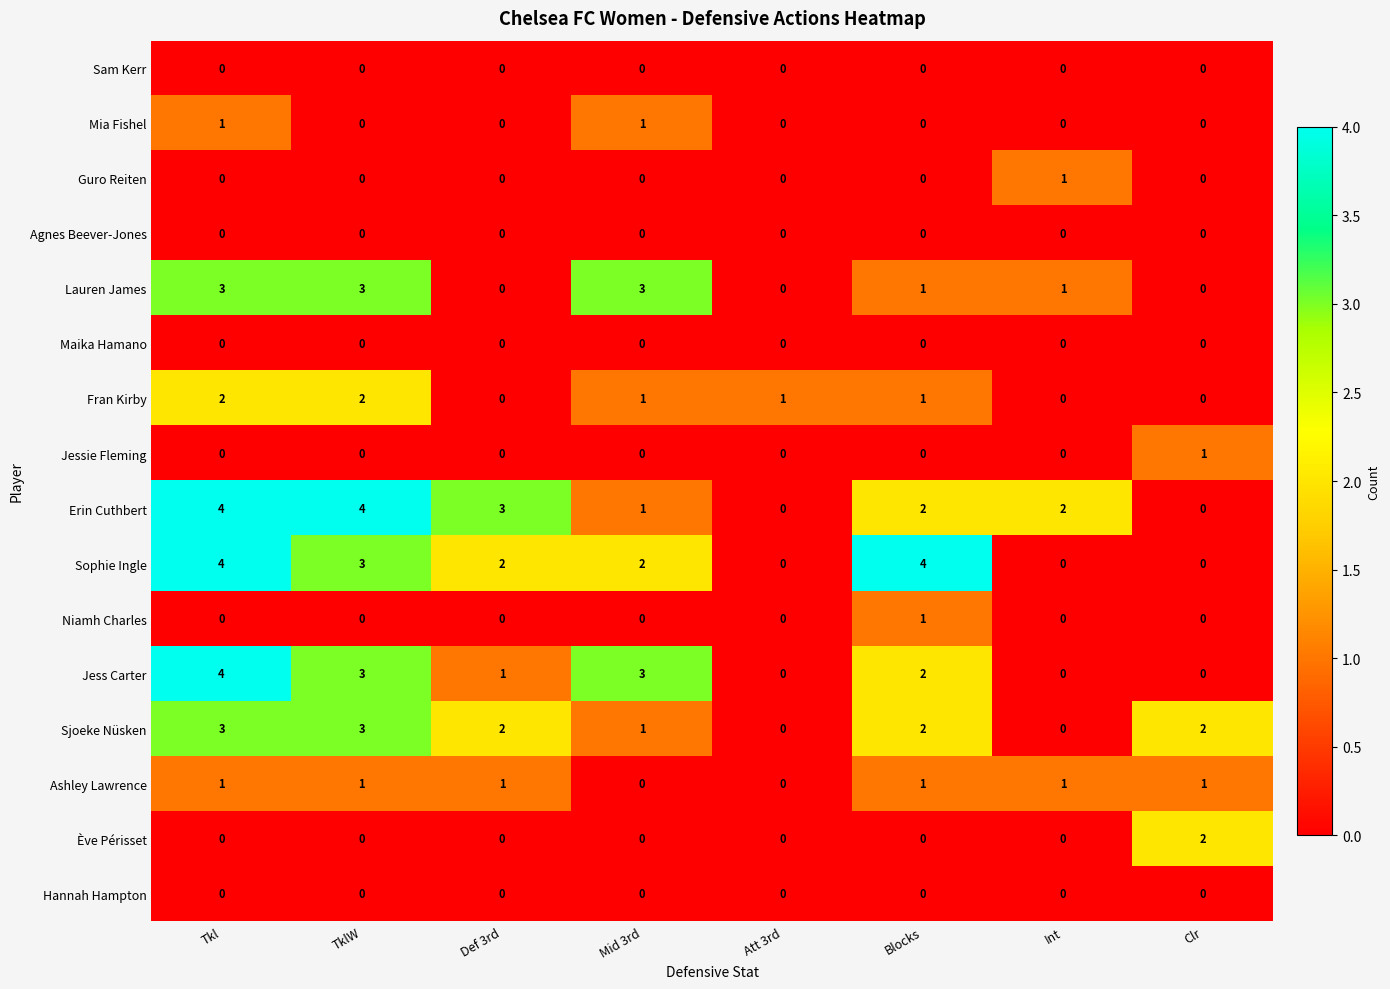

Is the value of Guro Reiten at Clr greater than the value of Erin Cuthbert at Blocks?

No